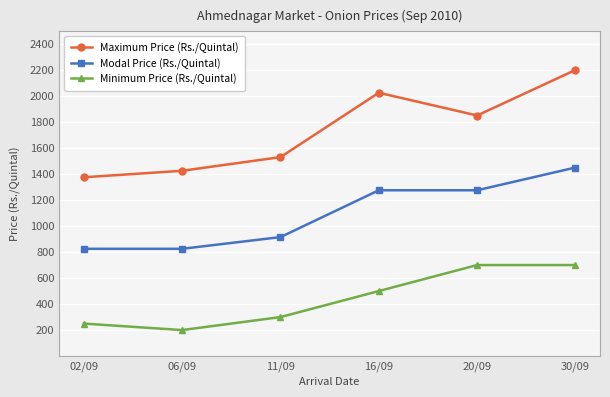

Reading left to right, extract all data points from this chart.

Maximum Price (Rs./Quintal): 1375	1425	1530	2025	1850	2200
Modal Price (Rs./Quintal): 825	825	915	1275	1275	1450
Minimum Price (Rs./Quintal): 250	200	300	500	700	700